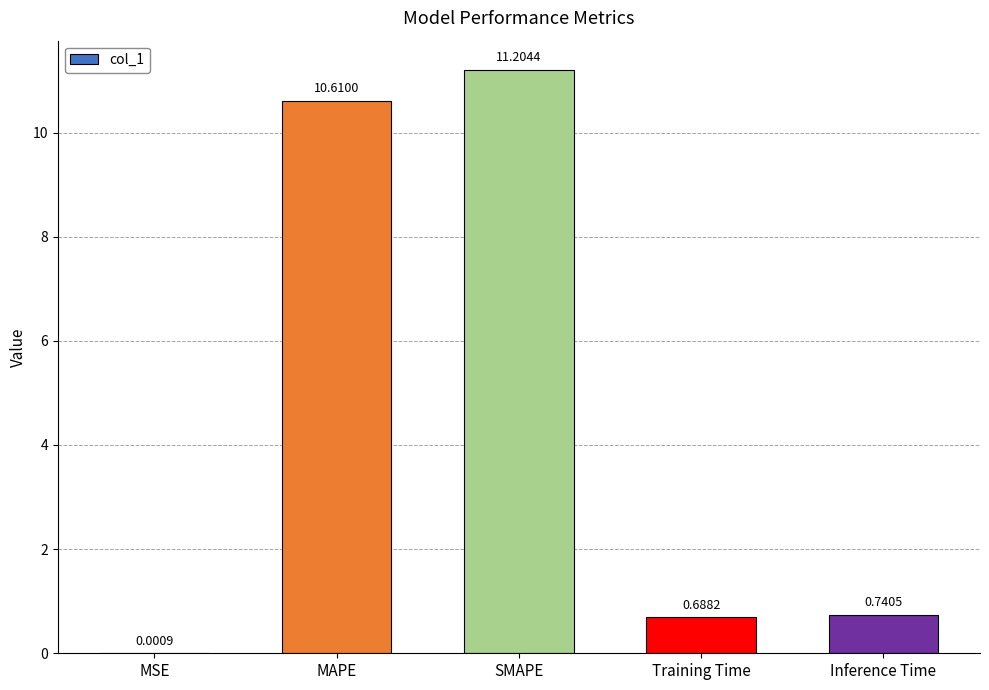

What is the ratio of the value at MAPE to the value at SMAPE?

0.9